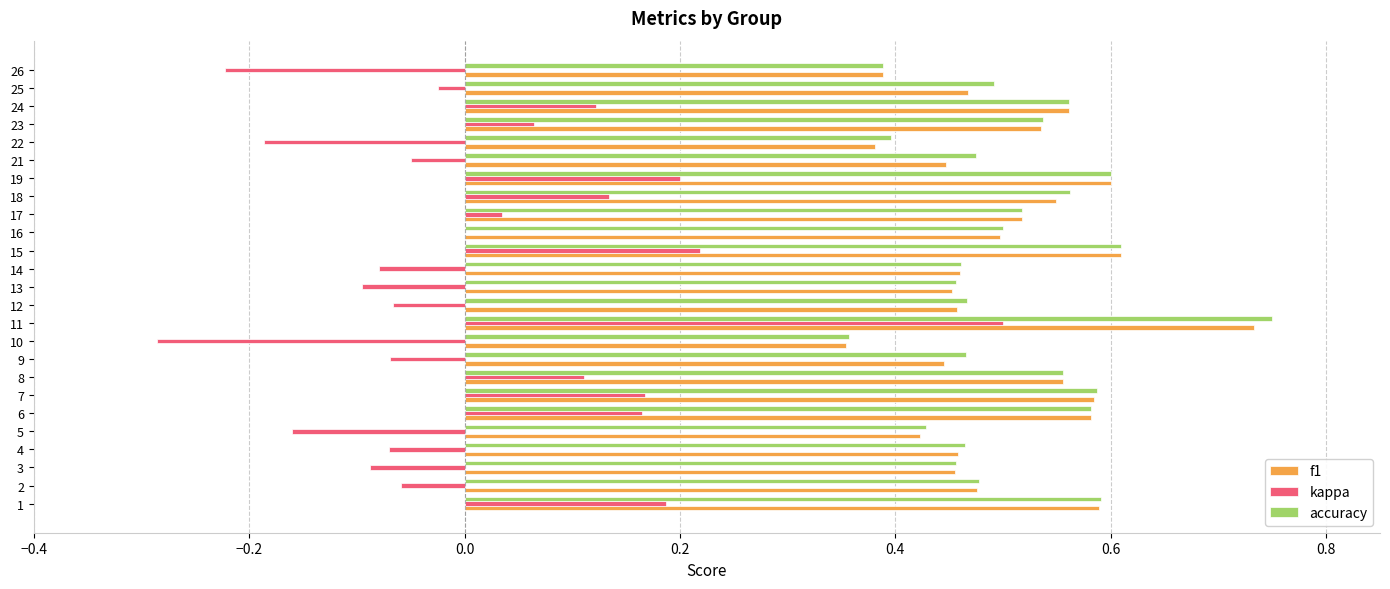

What is the sum of the f1 values at 7 and 21?

1.0